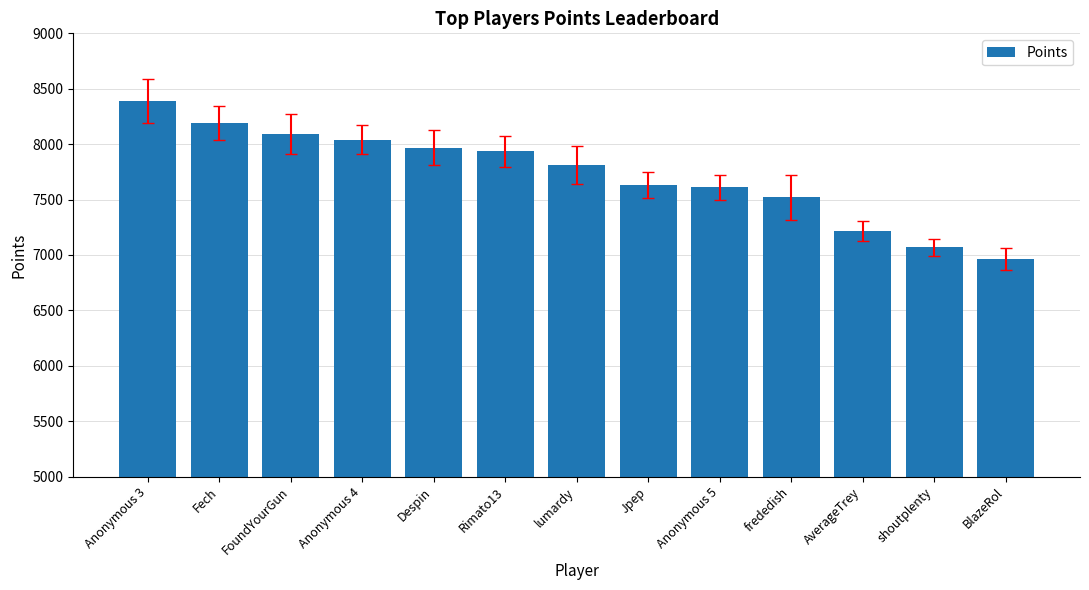

Which category has the highest value across all series?

Anonymous 3